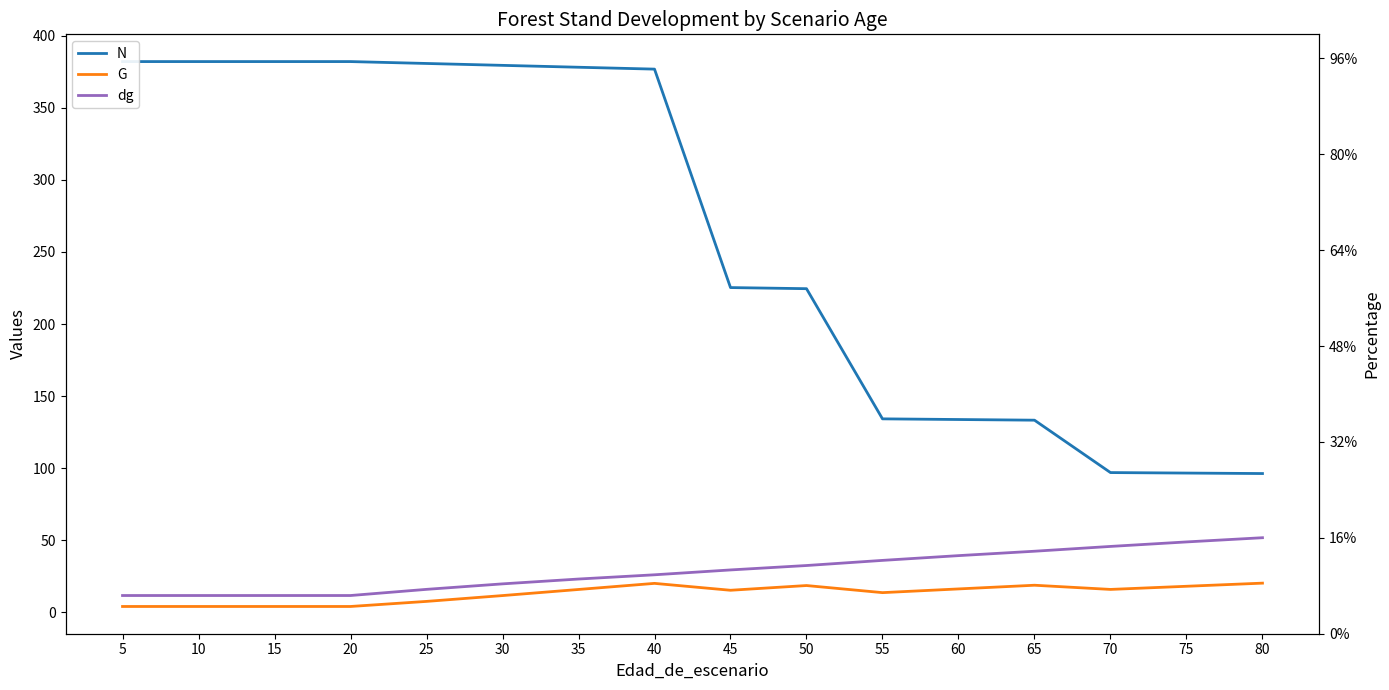

What is the value of the G point at the 2nd from the left?

4.1